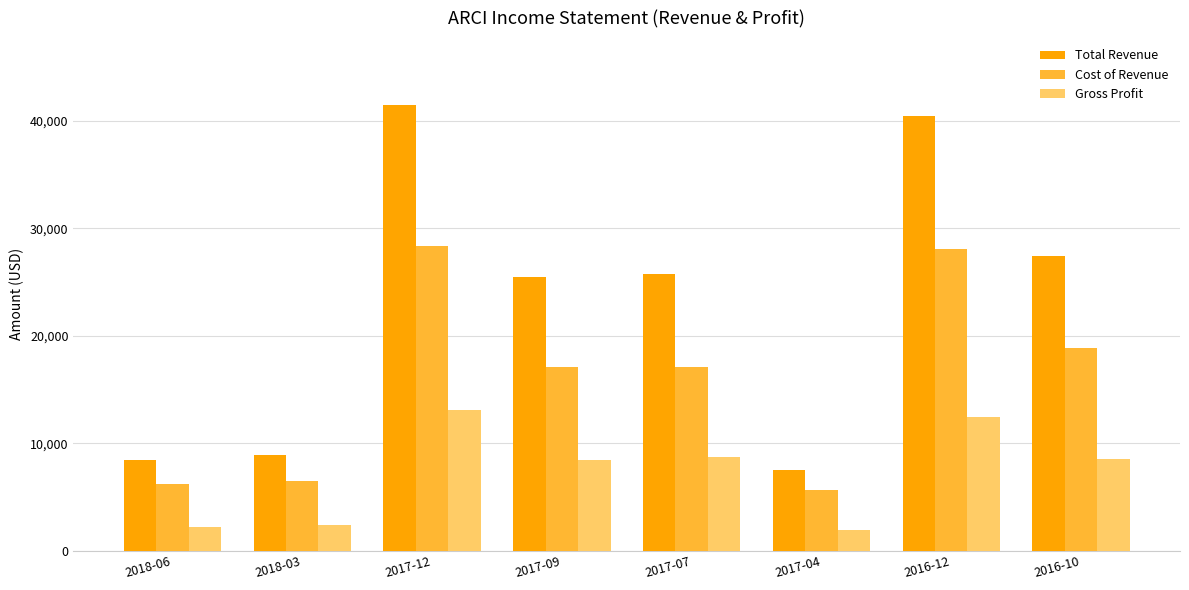

What is the total value across all series at 2017-07?

51600